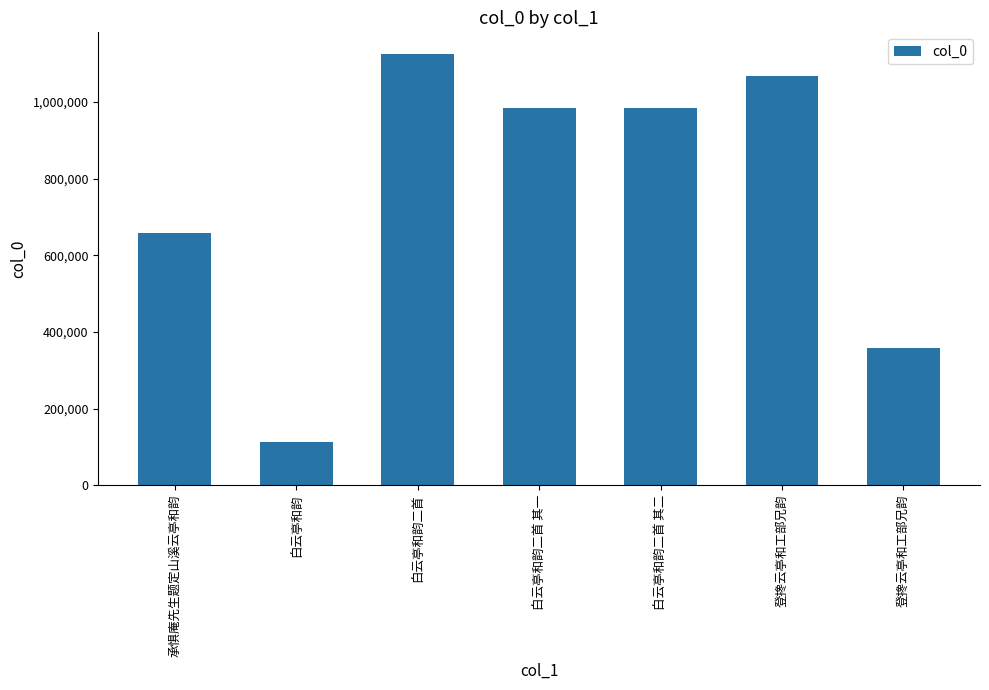

At which label is the value closest to 619284?

承惧庵先生题定山溪云亭和韵